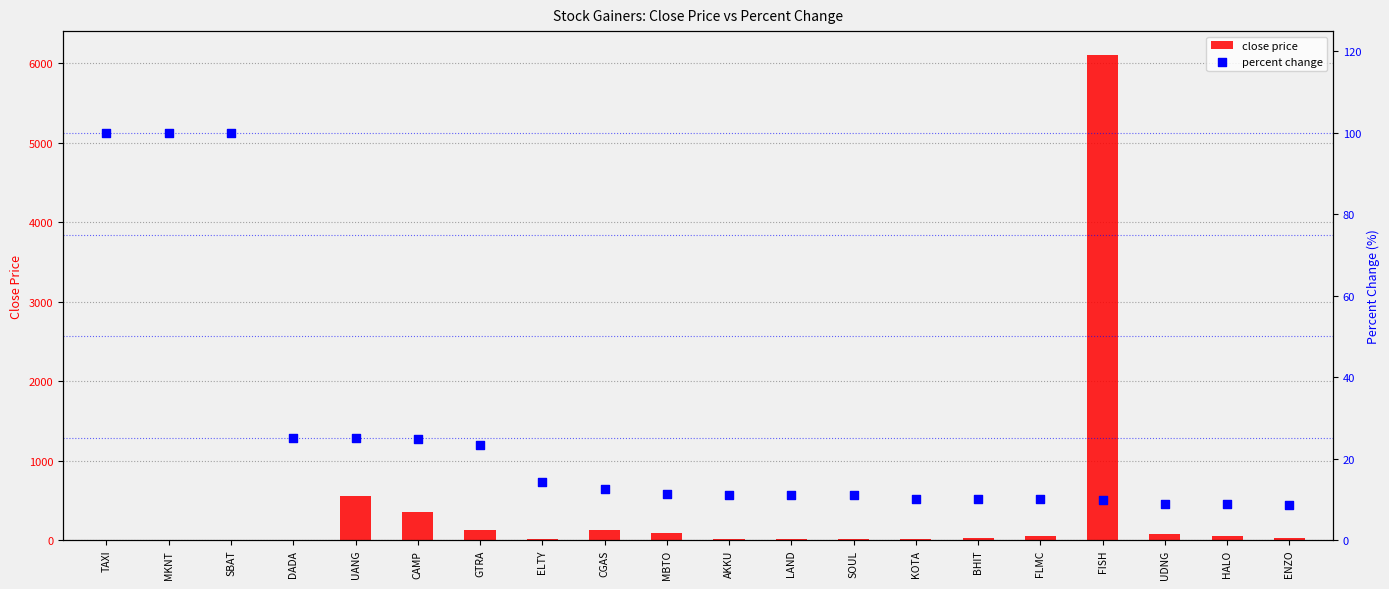

What is the total value across all series at TAXI?

102.0